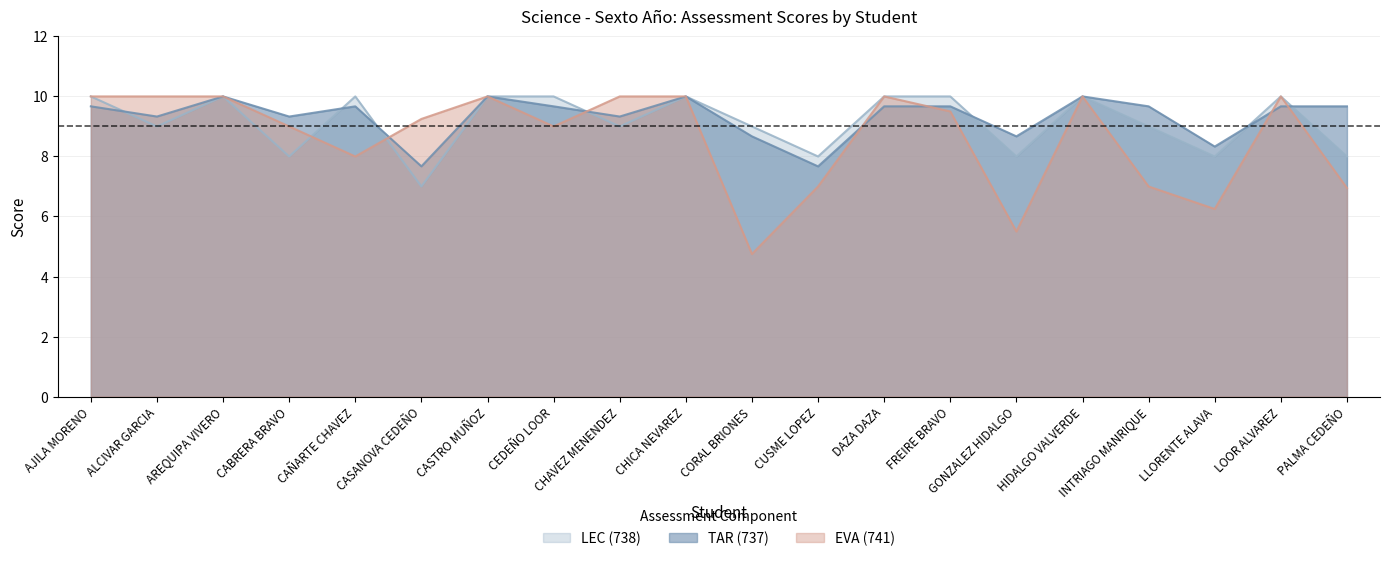

List the series in order of their overall mean, lowest first.

EVA (741), LEC (738), TAR (737)